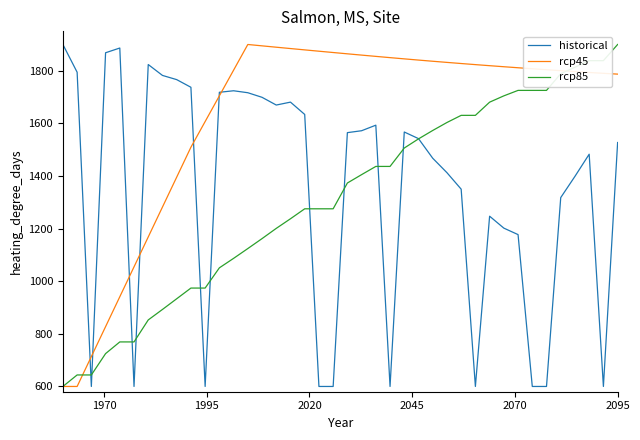

True or false: rcp45 and rcp85 cross at least once.

True